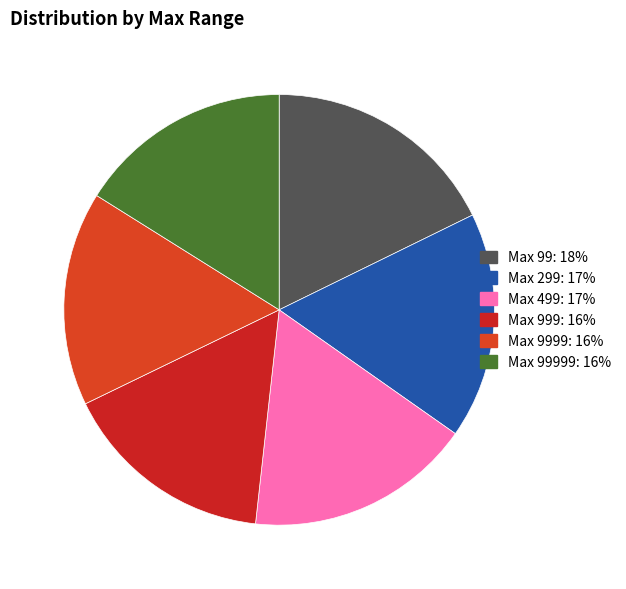

To the nearest percent, what portion does 299 represent?

17%